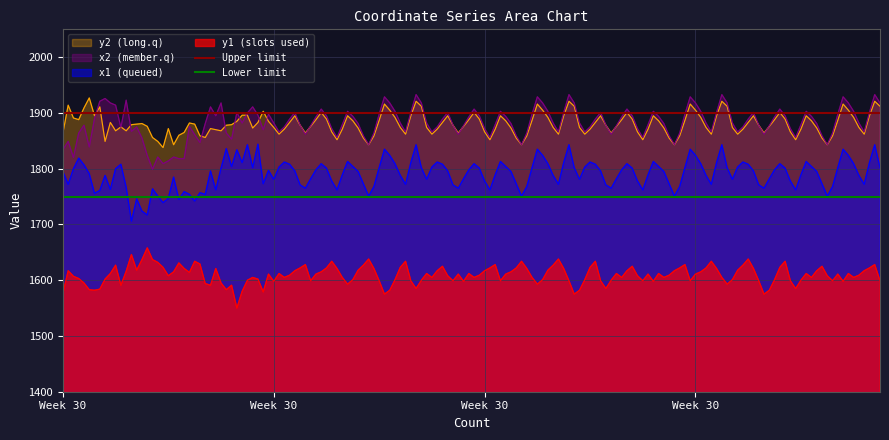

What is the average value of the Lower limit series?

1750